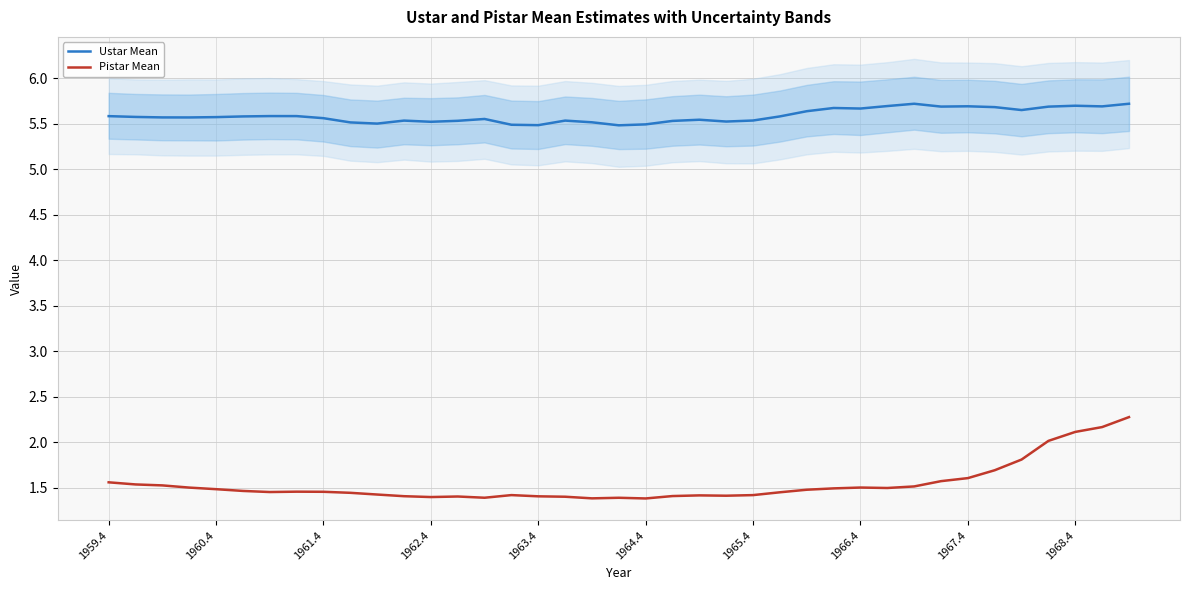

True or false: Ustar Mean and Pistar Mean intersect in this chart.

False